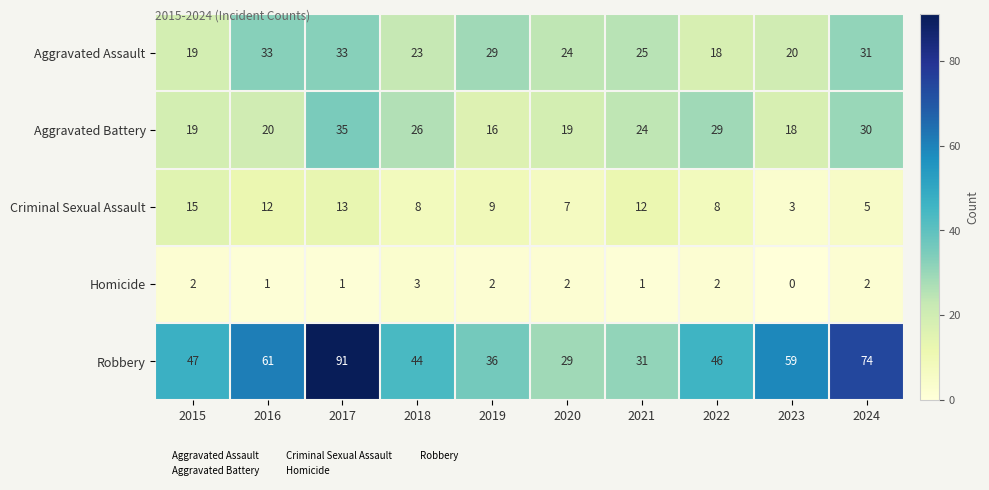

What is the sum of all Robbery values?

518